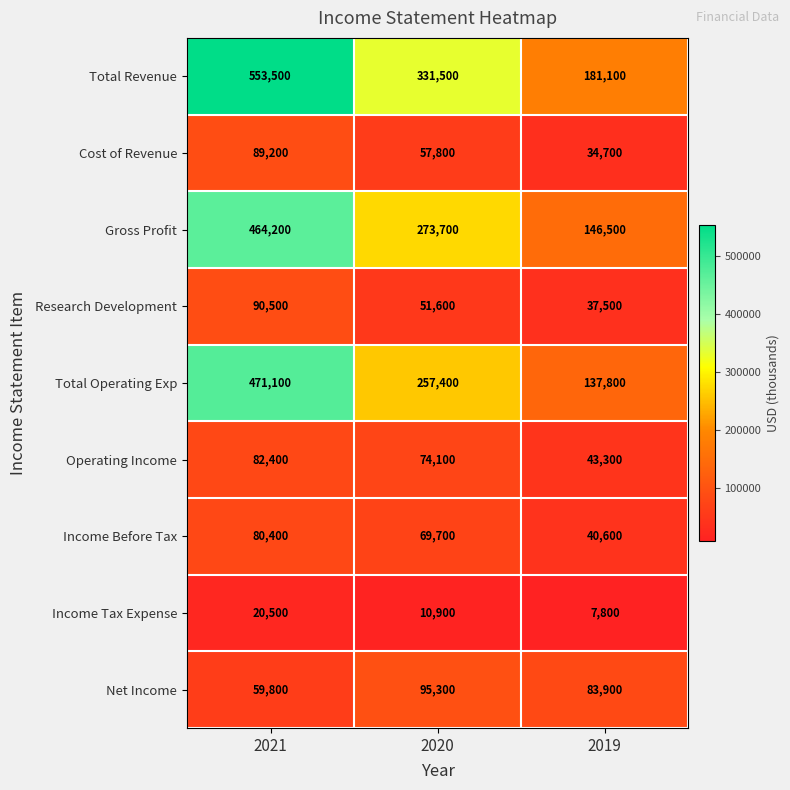

At which label does Total Operating Exp first exceed 257400?

2021